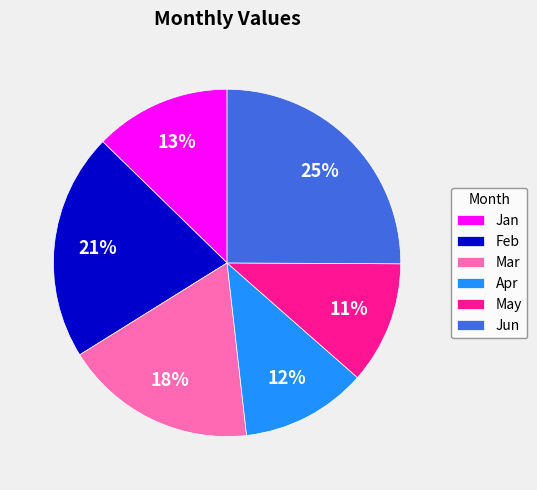

True or false: Mar accounts for 7% of the total.

False